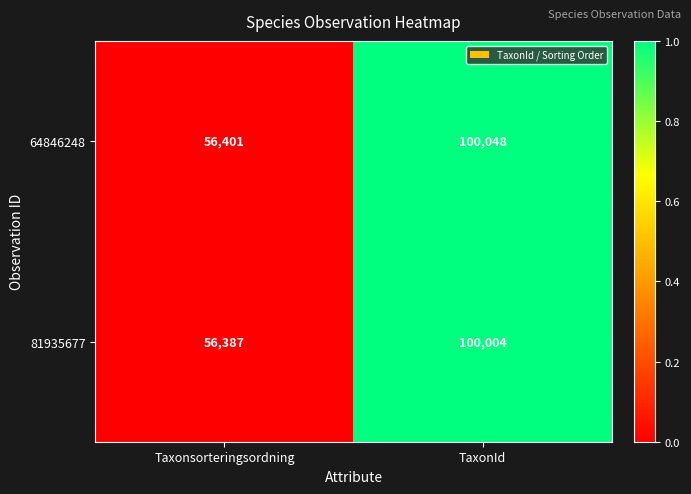

Where is 81935677 nearest to the value 78195?

Taxonsorteringsordning